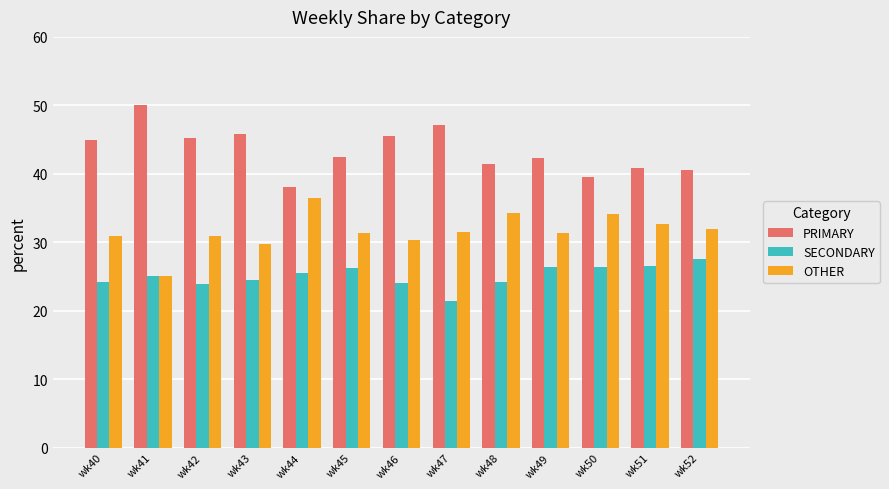

Rank the series by their maximum value, from highest to lowest.

PRIMARY, OTHER, SECONDARY